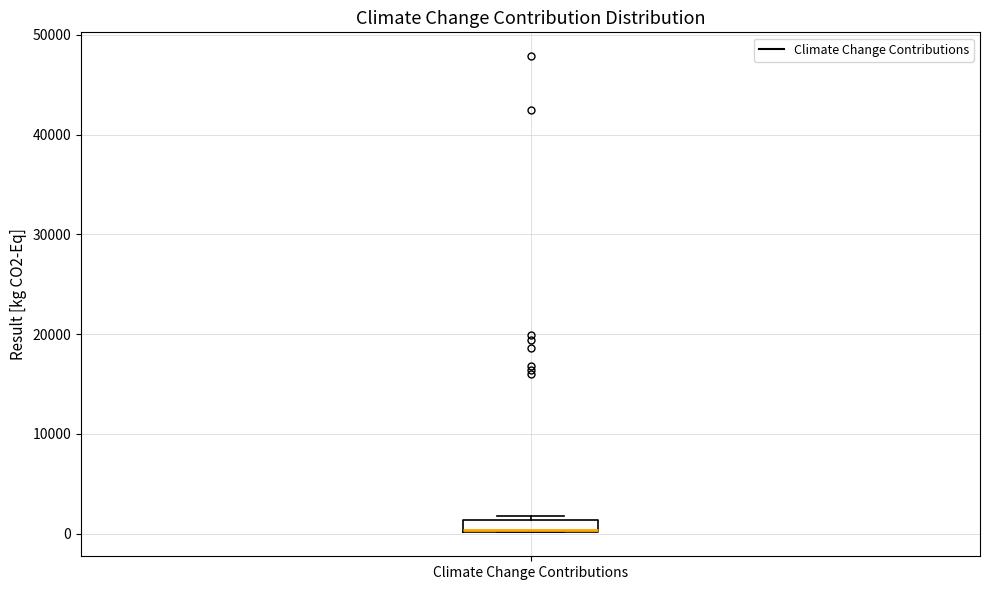

Where is the lower edge of the box for Climate Change Contributions on the y-axis? The values are not printed on the chart, so give them approximately, as read against the axis.

0